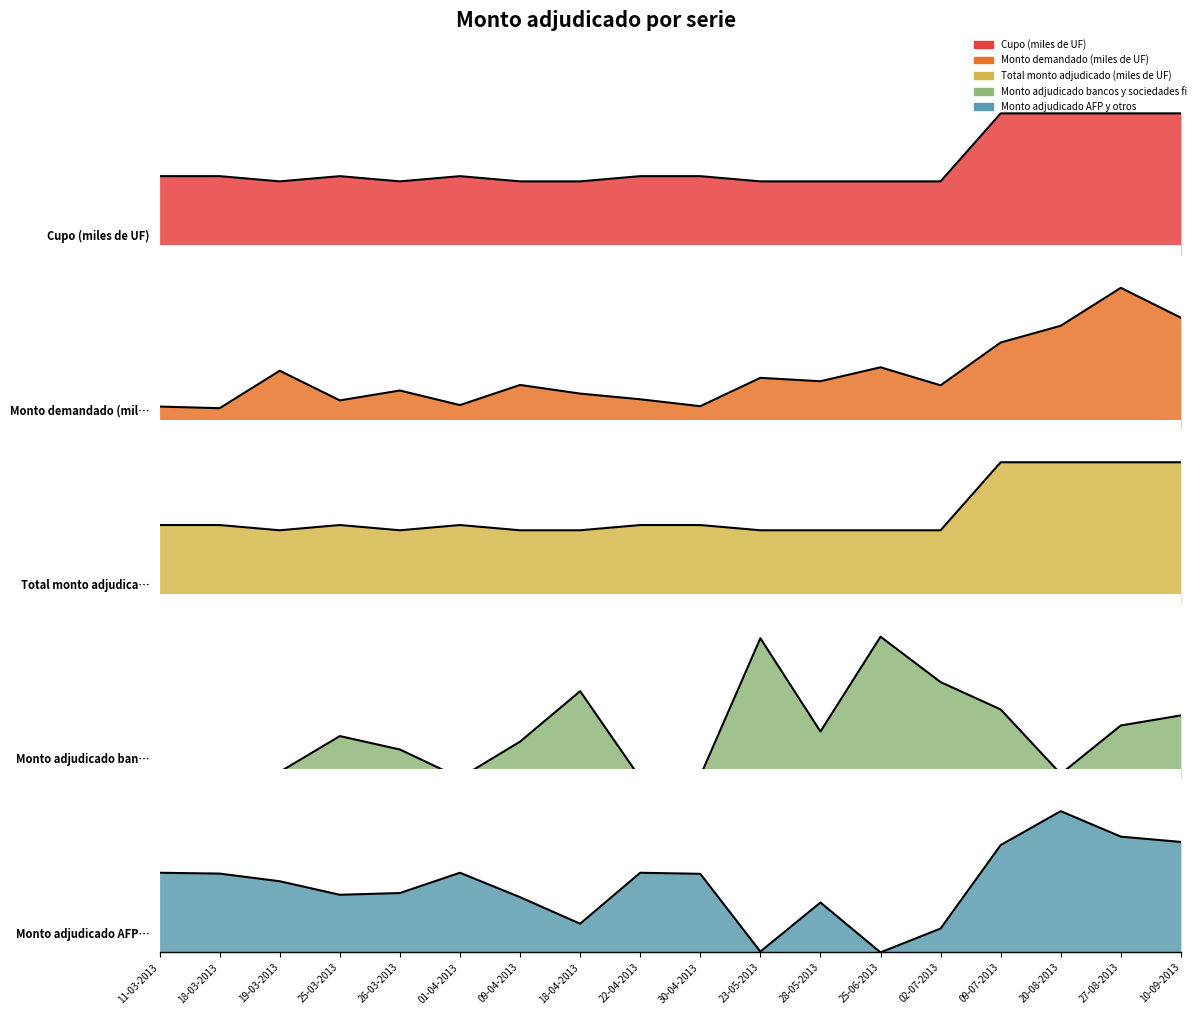

What is the sum of all Monto adjudicado AFP y otros values?

8.6